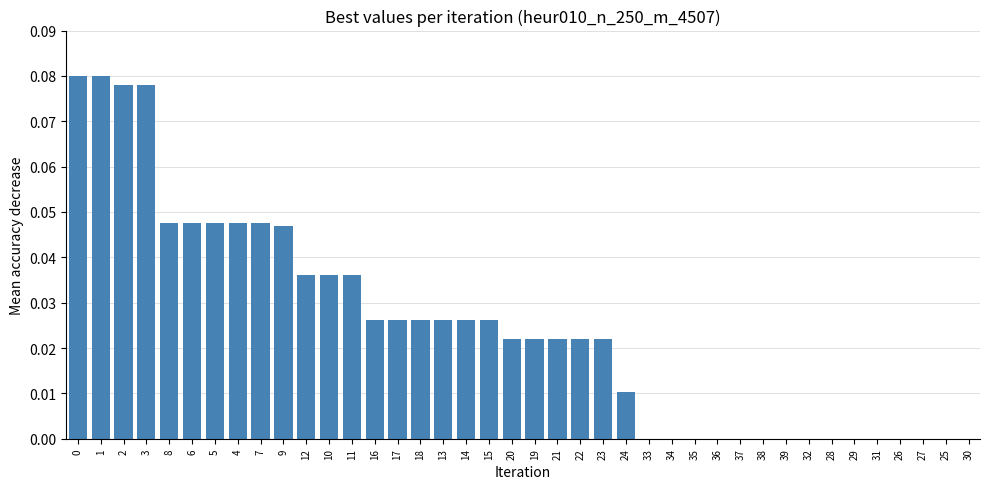

Between 14 and 32, which is larger?

14